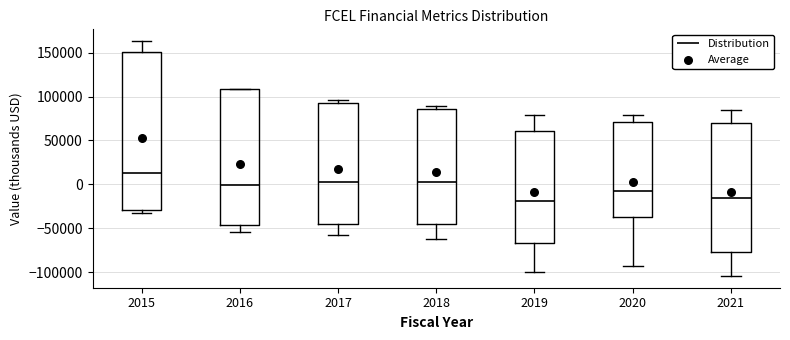

Reading left to right, read every box against the y-axis: the position of its median line, the range the box covers, and the ends of its whiskers. The values are not printed on the chart, so give them approximately, as read against the axis.

2015: median 15000, box -30000 to 150000, whiskers -35000 to 165000
2016: median 0, box -45000 to 110000, whiskers -55000 to 110000
2017: median 5000, box -45000 to 95000, whiskers -55000 to 95000 (just above the box's upper edge)
2018: median 5000, box -45000 to 85000, whiskers -60000 to 90000
2019: median -20000, box -65000 to 60000, whiskers -100000 to 80000
2020: median -10000, box -35000 to 70000, whiskers -90000 to 80000
2021: median -15000, box -75000 to 70000, whiskers -105000 to 85000